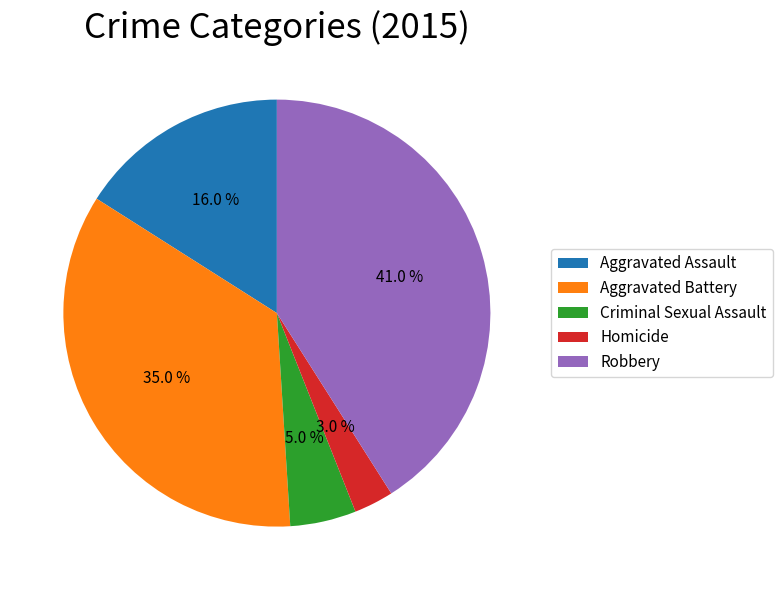

Approximately how many times larger is the value at Criminal Sexual Assault compared to Robbery?

0.1